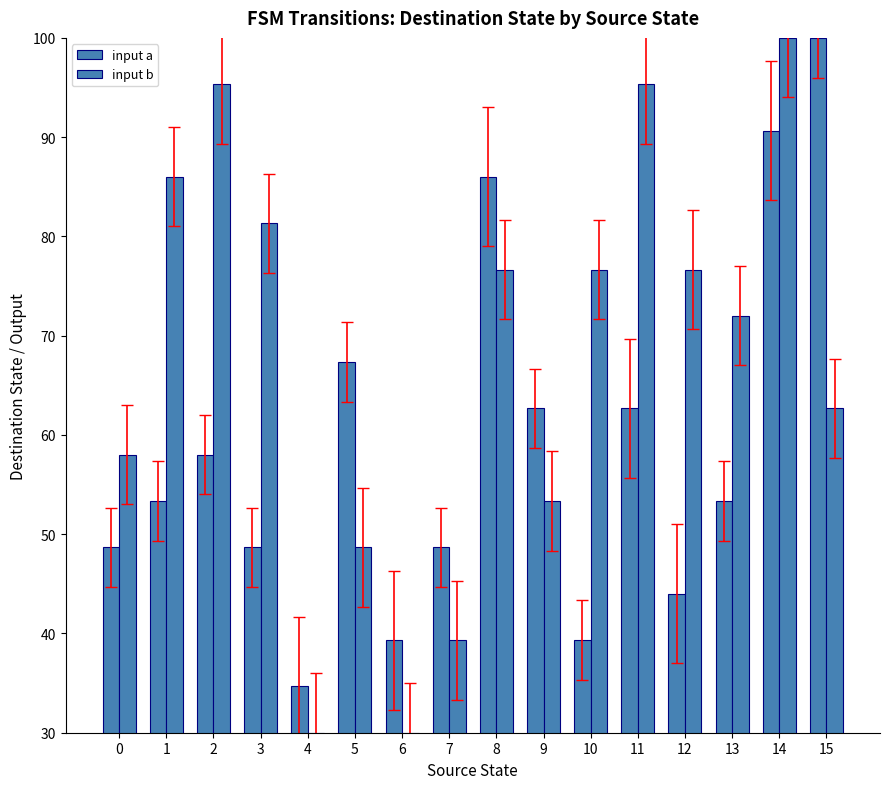

The input b series shows 76.7 at 10. True or false?

True